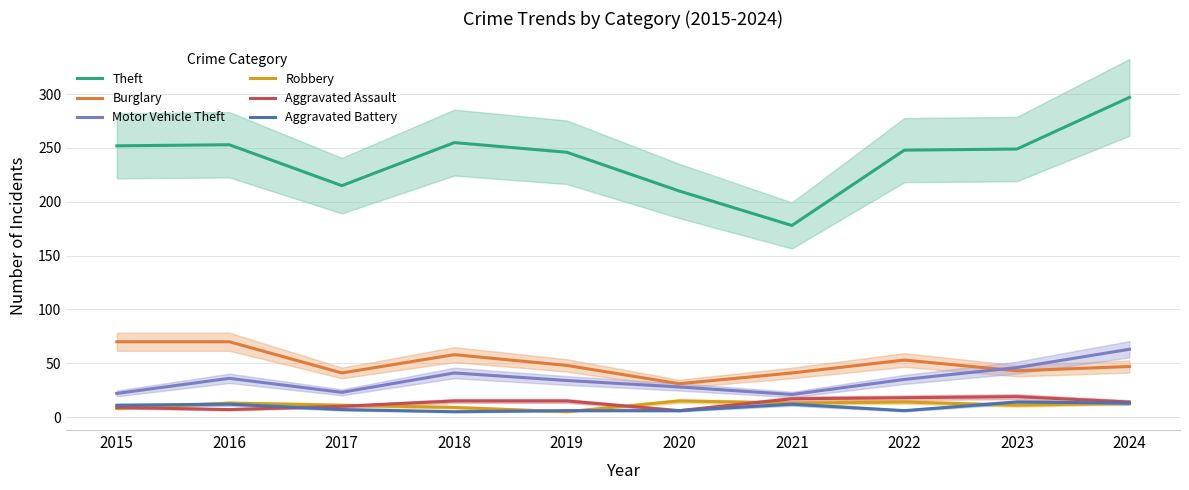

What are all the series names shown in the legend?

Theft, Burglary, Motor Vehicle Theft, Robbery, Aggravated Assault, Aggravated Battery